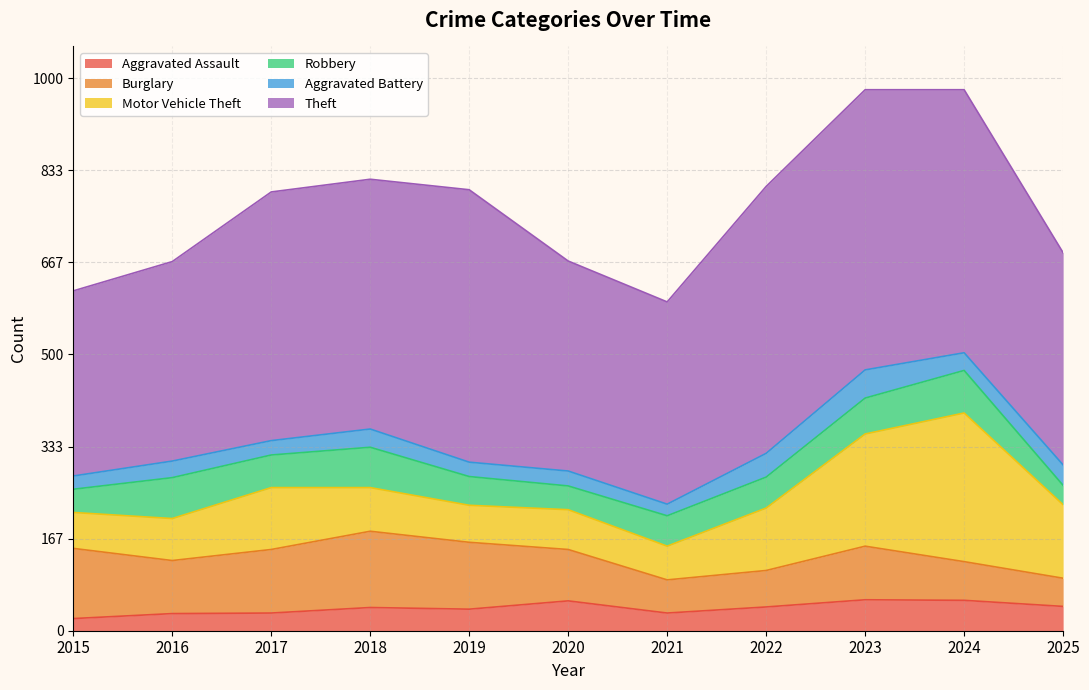

What is the value of the Aggravated Battery point at the 9th from the left?

51